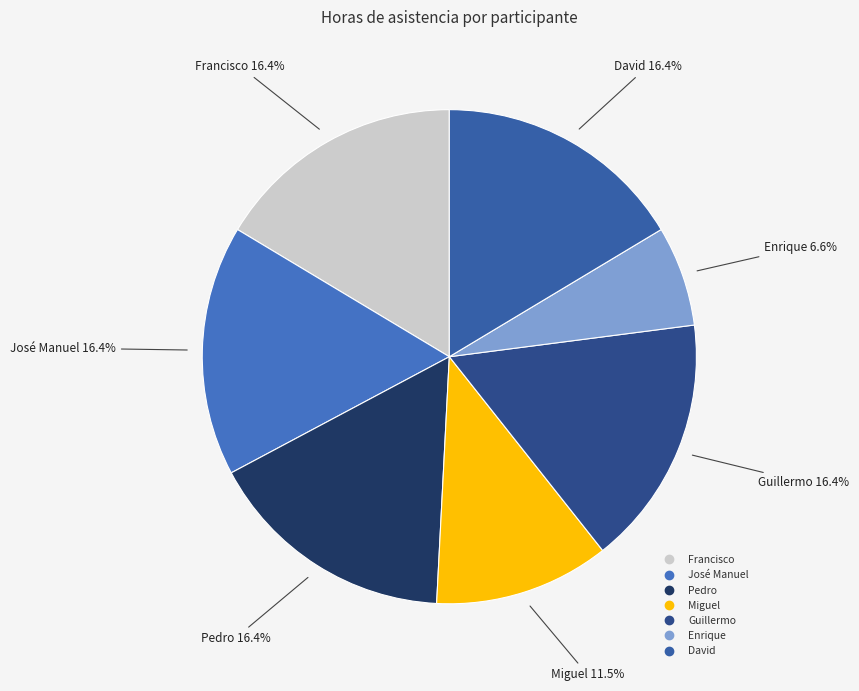

Approximately how many times larger is the value at Enrique compared to Guillermo?

0.4